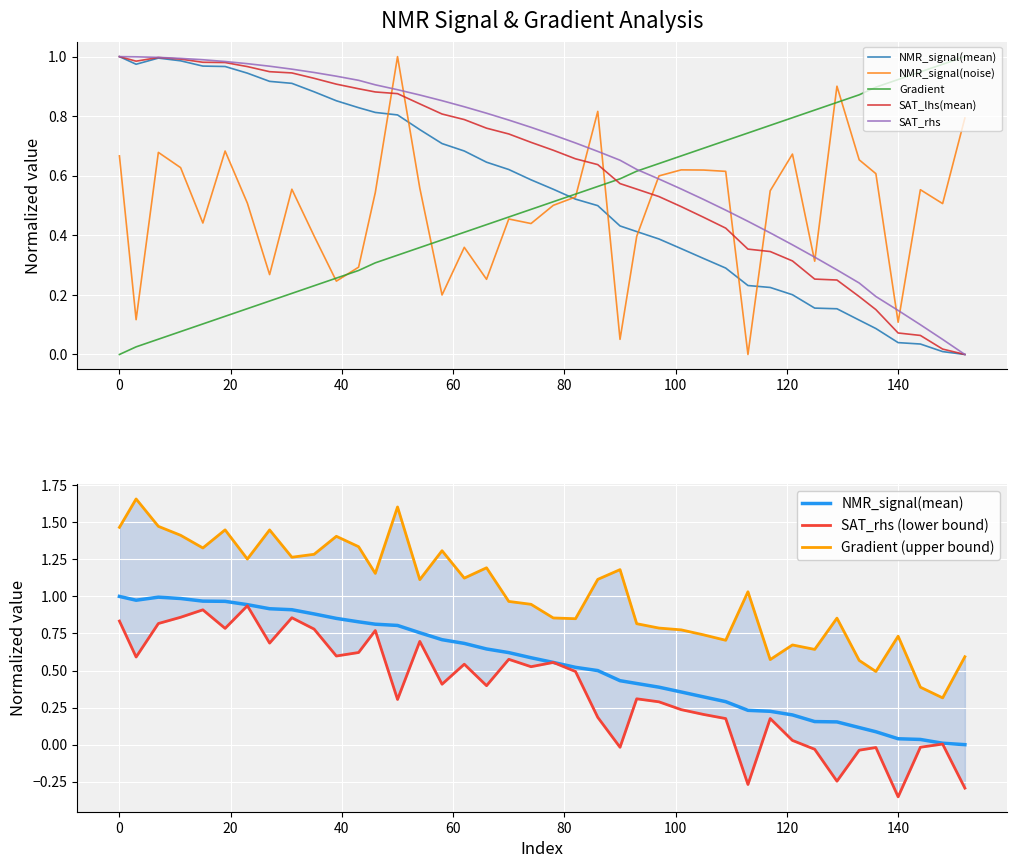

Read the SAT_lhs(mean) value at 125.

0.3